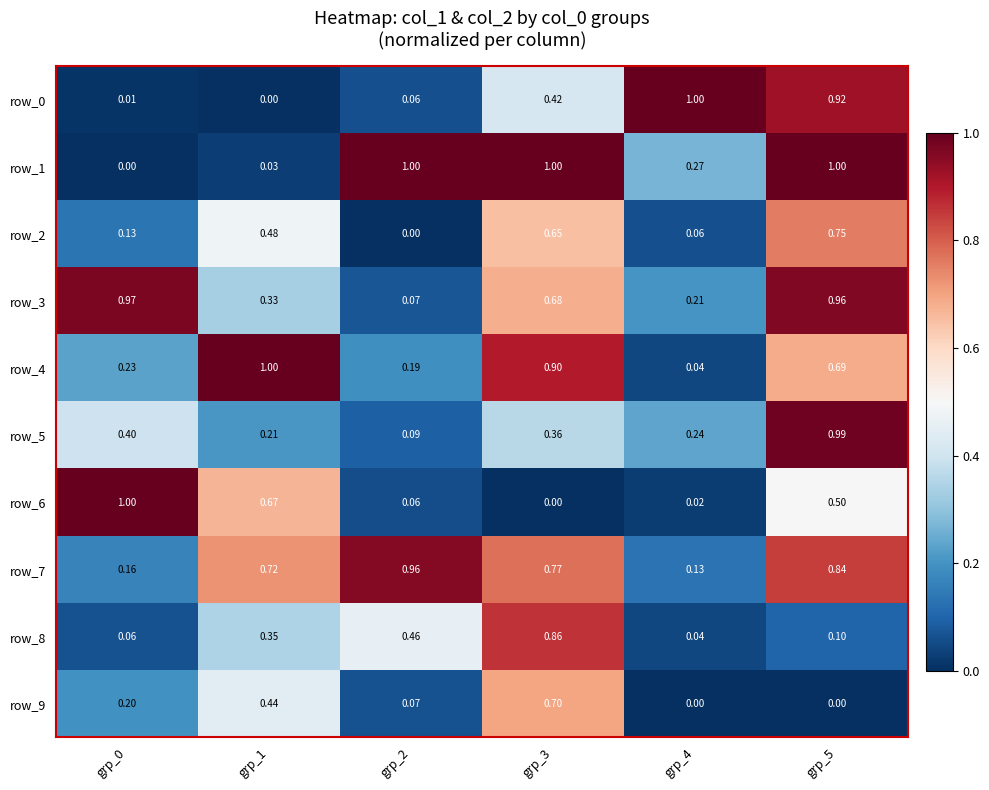

The value of row_4 at grp_1 is 1.5. True or false?

False